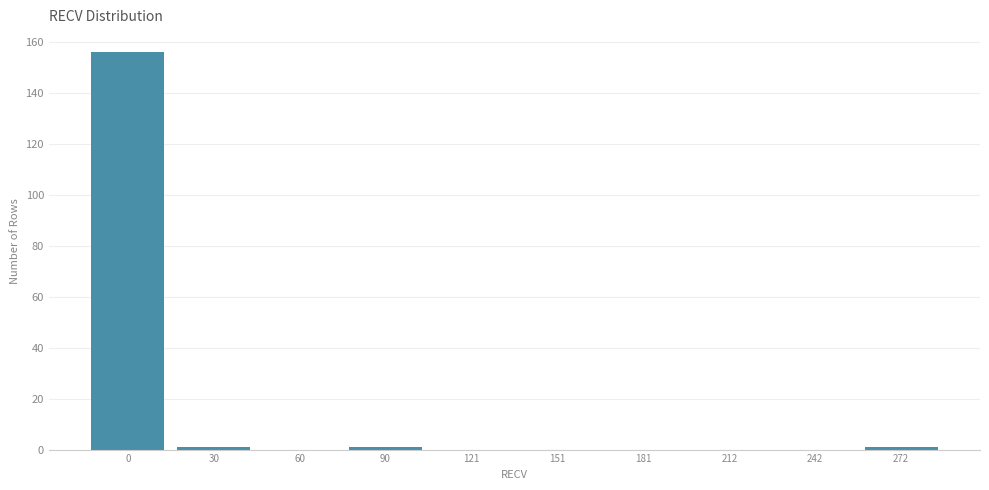

Reading left to right, extract all data points from this chart.

0=156	30=1	60=0	90=1	121=0	151=0	181=0	212=0	242=0	272=1